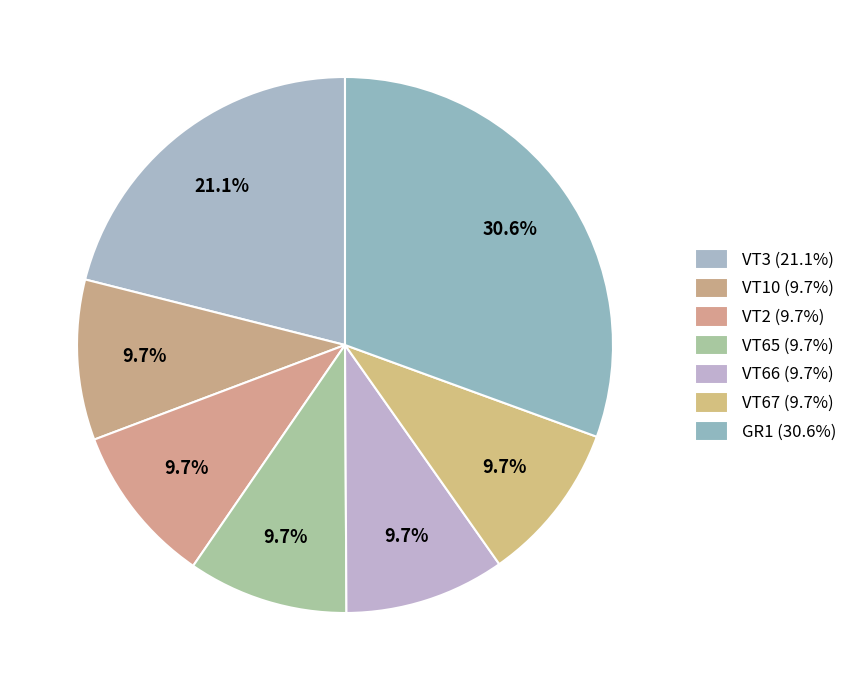

Count the number of slices in the pie.

7